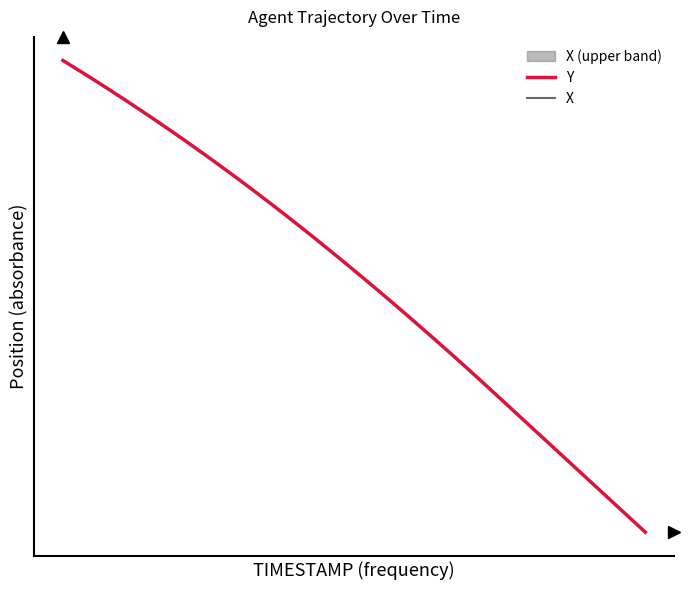

What is the difference between the maximum and minimum values in the Y series?

1.0